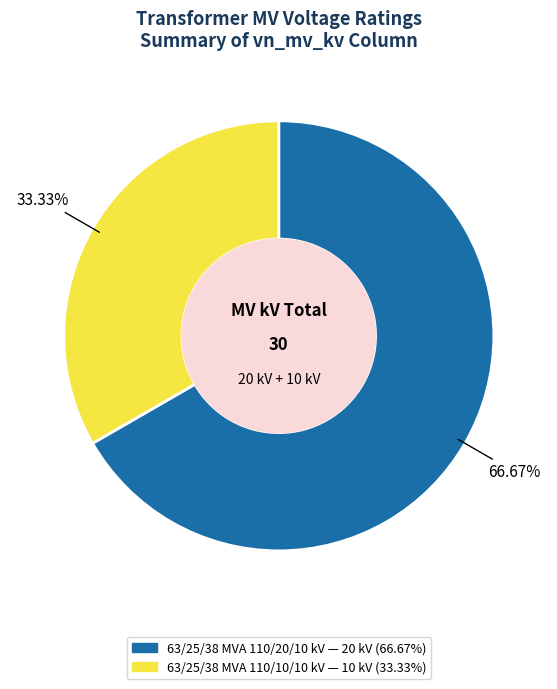

What percentage is NOT represented by 63/25/38 MVA 110/20/10 kV?

33.3%